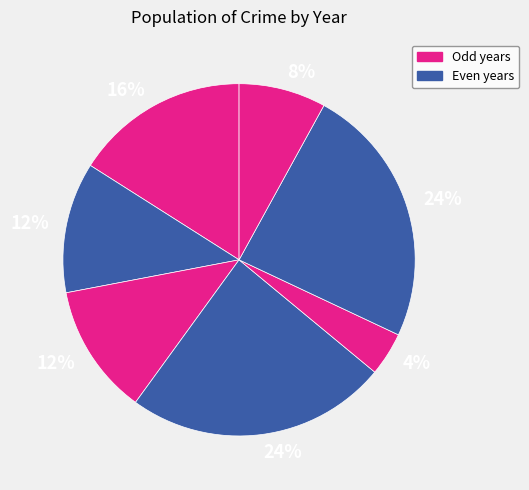

How many slices are in this pie chart?

7